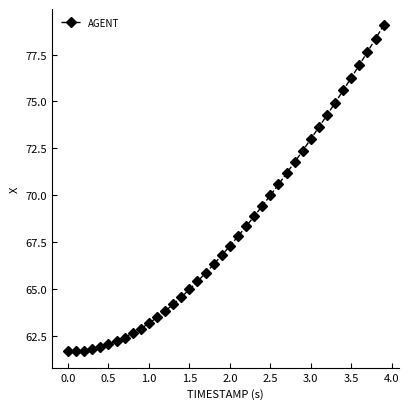

What is the sum of all values?

2726.9